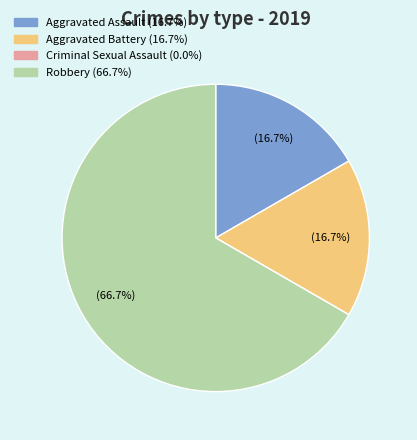

Combined, what portion of the pie is Robbery and Aggravated Battery?

83.3%